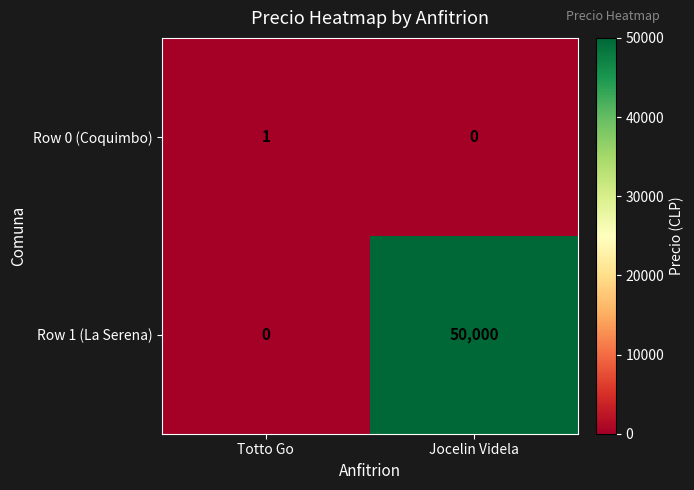

How many data points in Row 0 (Coquimbo) are less than 1?

1